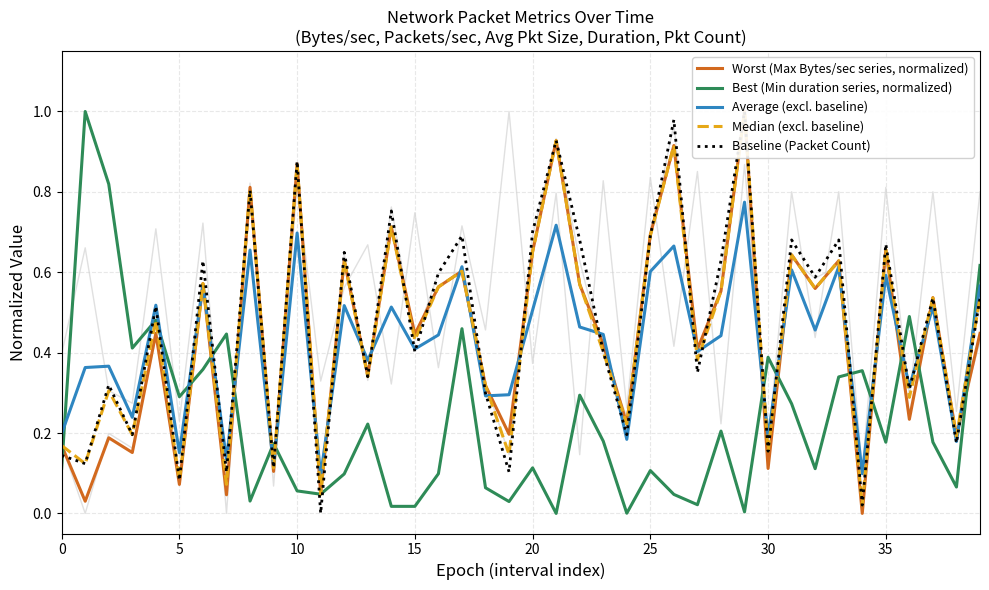

List the series in order of their peak value, lowest first.

Average (excl. baseline), Worst (Max Bytes/sec series, normalized), Best (Min duration series, normalized), Median (excl. baseline), Baseline (Packet Count)